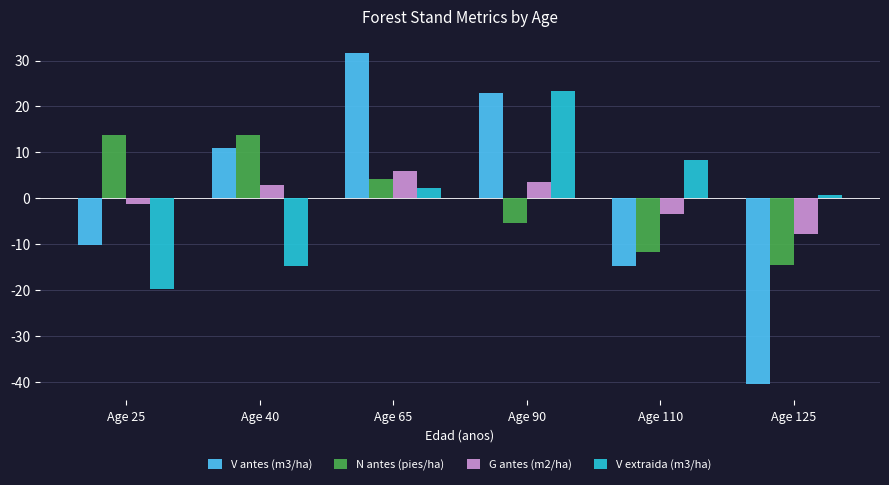

Reading left to right, extract all data points from this chart.

V antes (m3/ha): Age 25=-10.1	Age 40=10.9	Age 65=31.6	Age 90=22.9	Age 110=-14.8	Age 125=-40.5
N antes (pies/ha): Age 25=13.8	Age 40=13.8	Age 65=4.2	Age 90=-5.4	Age 110=-11.8	Age 125=-14.7
G antes (m2/ha): Age 25=-1.2	Age 40=2.8	Age 65=6.0	Age 90=3.6	Age 110=-3.3	Age 125=-7.9
V extraida (m3/ha): Age 25=-19.8	Age 40=-14.7	Age 65=2.3	Age 90=23.3	Age 110=8.2	Age 125=0.7